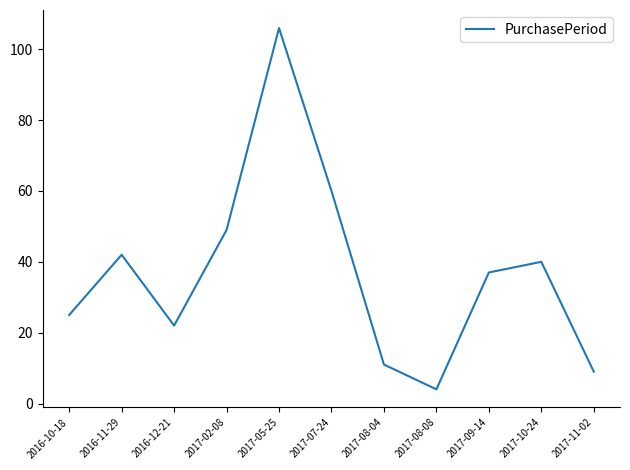

Which label corresponds to the largest value in the chart?

2017-05-25